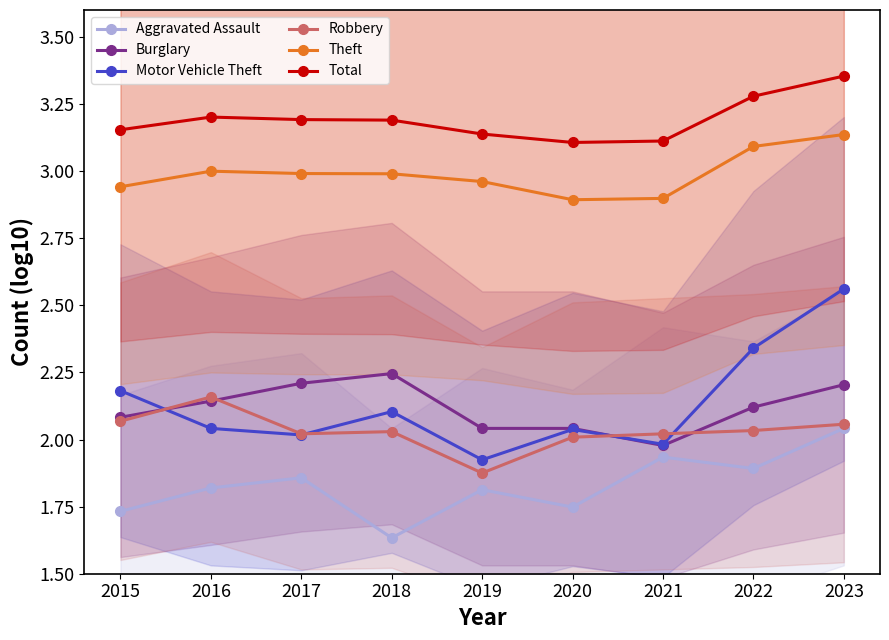

At which label does Motor Vehicle Theft reach its peak?

2023